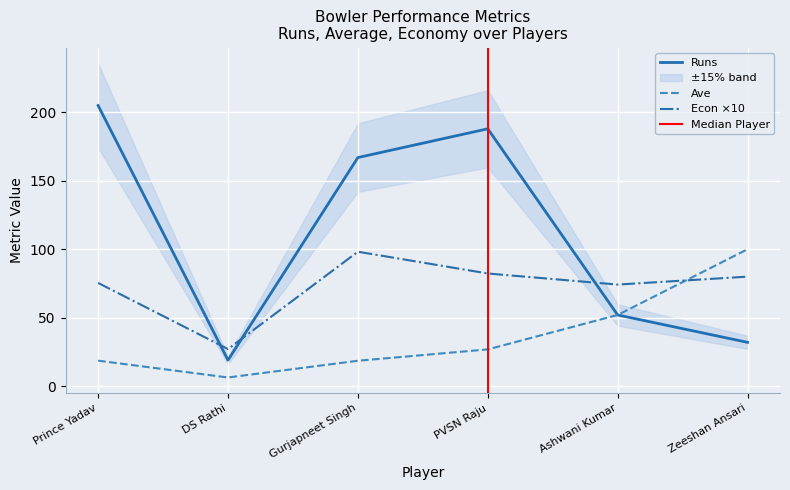

What is the greatest value displayed?

205.0